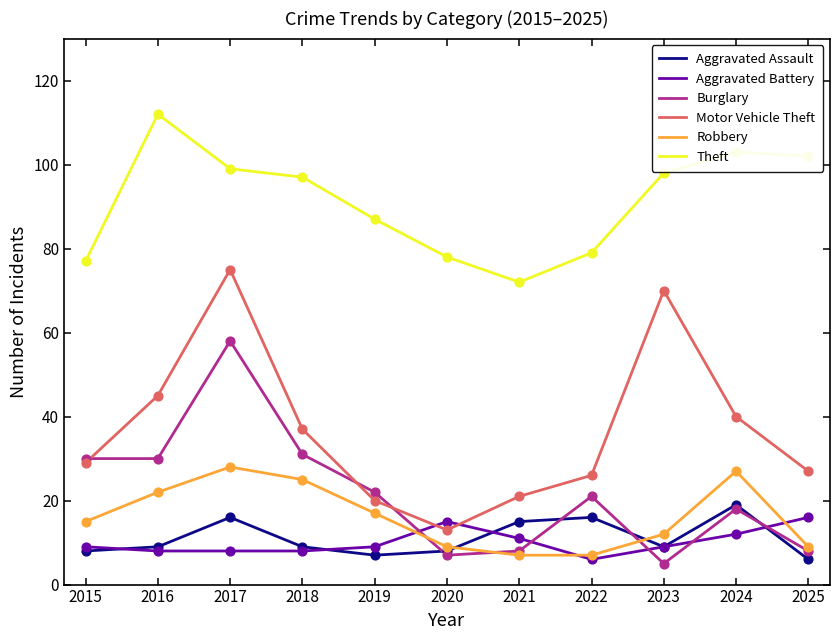

At which category is the sum across all series the highest?

2017